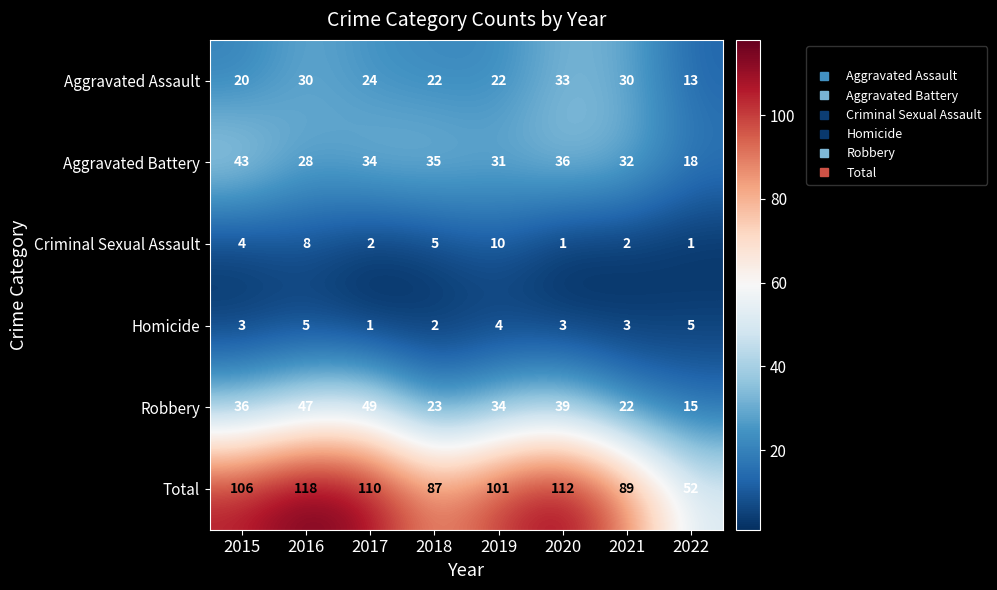

What is the difference between the maximum and minimum values in the Criminal Sexual Assault series?

9